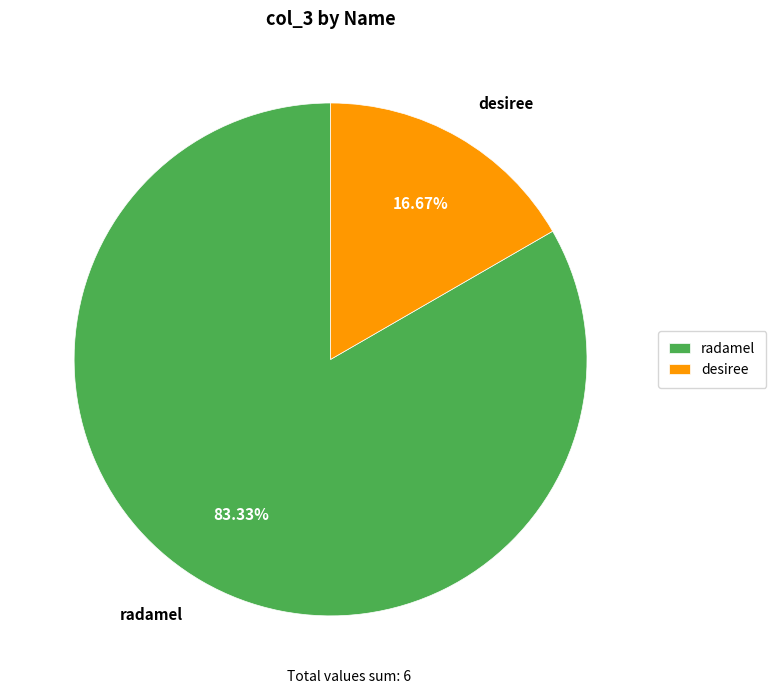

To the nearest percent, what is the difference between the radamel and desiree slice percentages?

67%